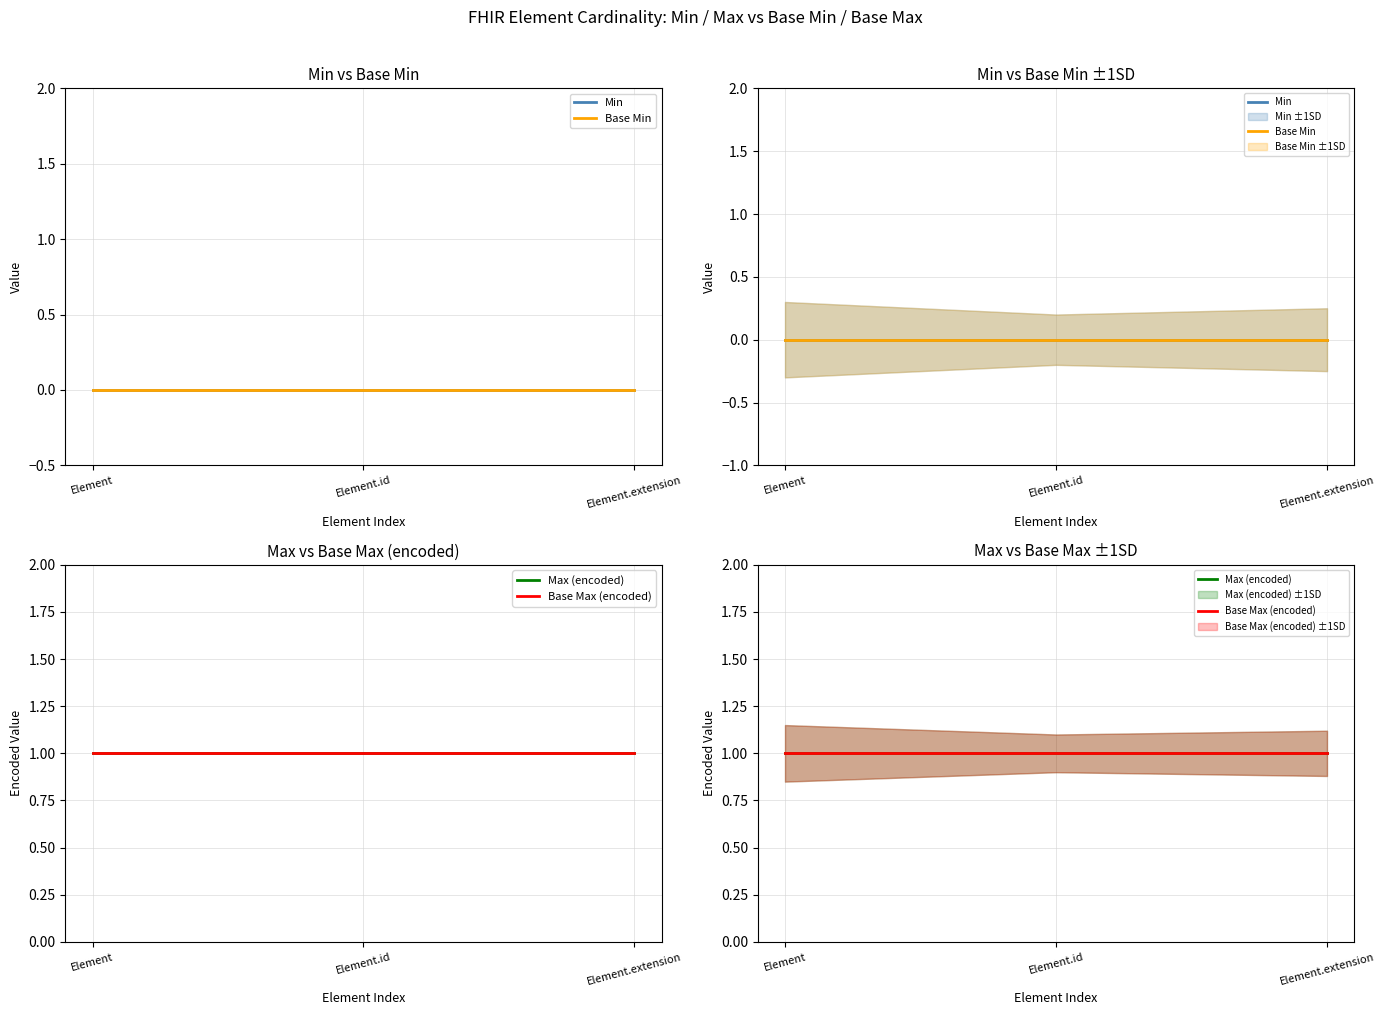

What is the label of the 1st point from the left?

Element